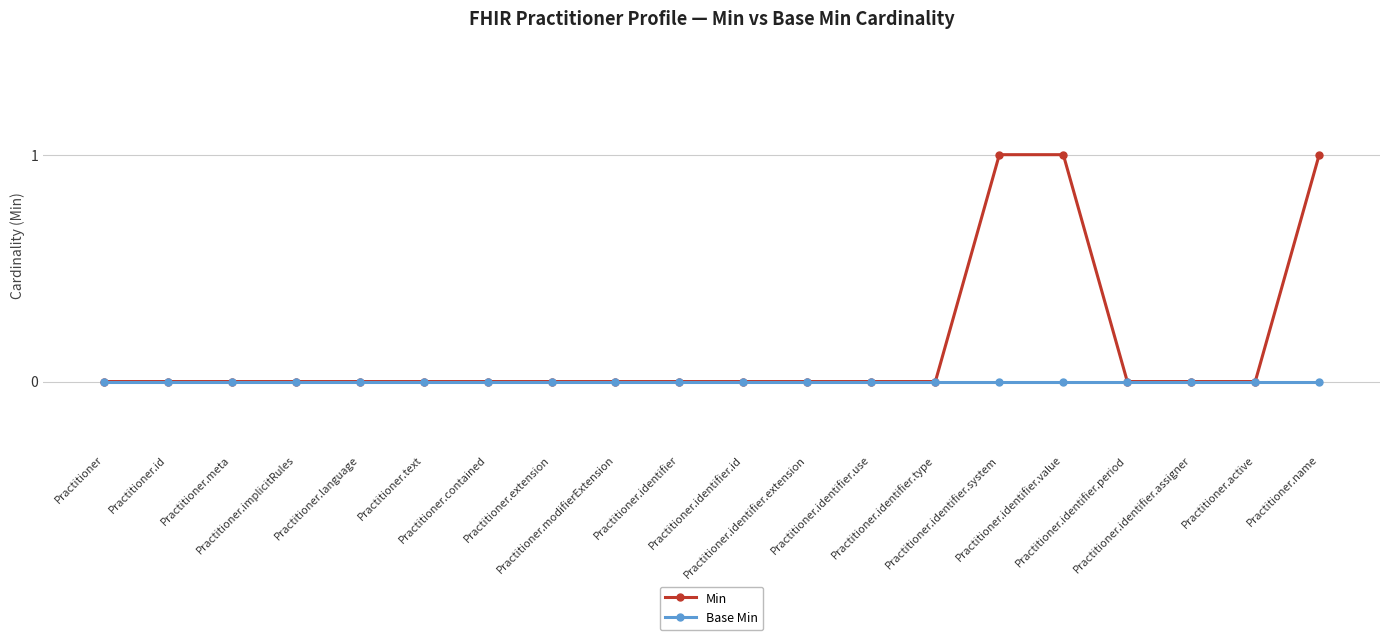

Reading left to right, list all the values displayed in this chart.

Min: Practitioner=0	Practitioner.id=0	Practitioner.meta=0	Practitioner.implicitRules=0	Practitioner.language=0	Practitioner.text=0	Practitioner.contained=0	Practitioner.extension=0	Practitioner.modifierExtension=0	Practitioner.identifier=0	Practitioner.identifier.id=0	Practitioner.identifier.extension=0	Practitioner.identifier.use=0	Practitioner.identifier.type=0	Practitioner.identifier.system=1	Practitioner.identifier.value=1	Practitioner.identifier.period=0	Practitioner.identifier.assigner=0	Practitioner.active=0	Practitioner.name=1
Base Min: Practitioner=0	Practitioner.id=0	Practitioner.meta=0	Practitioner.implicitRules=0	Practitioner.language=0	Practitioner.text=0	Practitioner.contained=0	Practitioner.extension=0	Practitioner.modifierExtension=0	Practitioner.identifier=0	Practitioner.identifier.id=0	Practitioner.identifier.extension=0	Practitioner.identifier.use=0	Practitioner.identifier.type=0	Practitioner.identifier.system=0	Practitioner.identifier.value=0	Practitioner.identifier.period=0	Practitioner.identifier.assigner=0	Practitioner.active=0	Practitioner.name=0